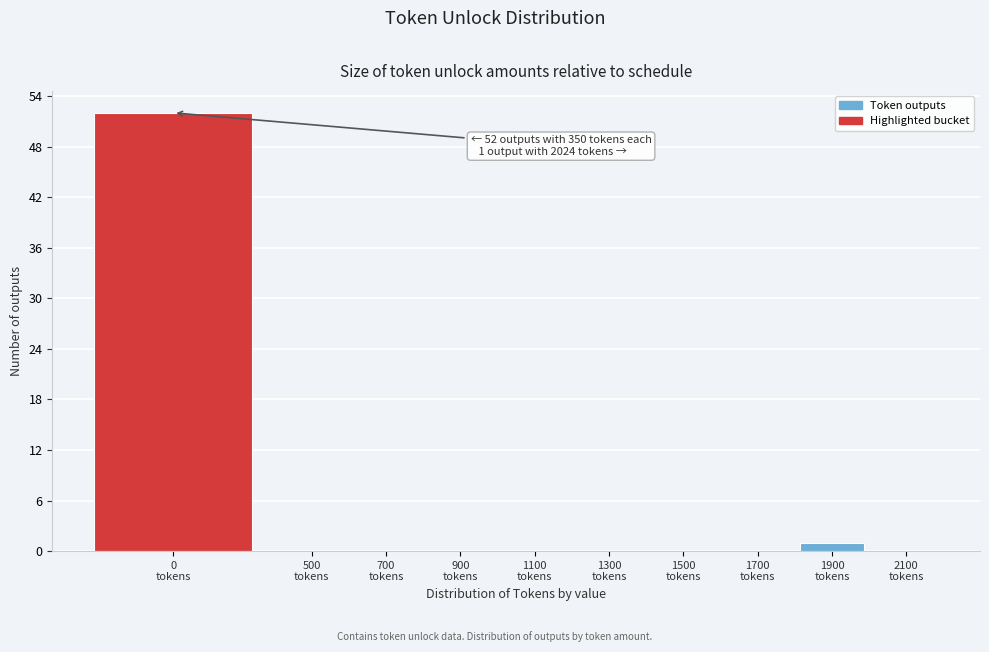

What is the maximum value shown in the chart?

52